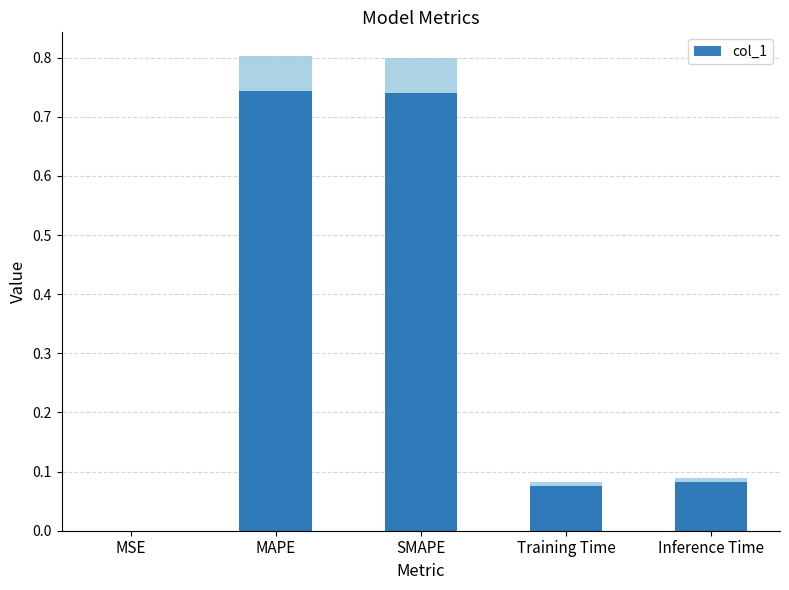

Are the bars grouped side by side (vs. stacked)?

No